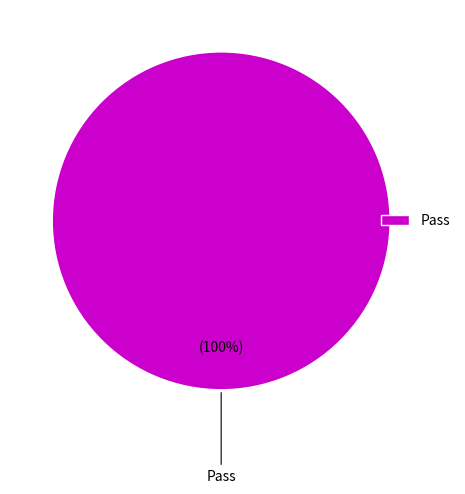

Rank the categories by value from lowest to highest.

Pass